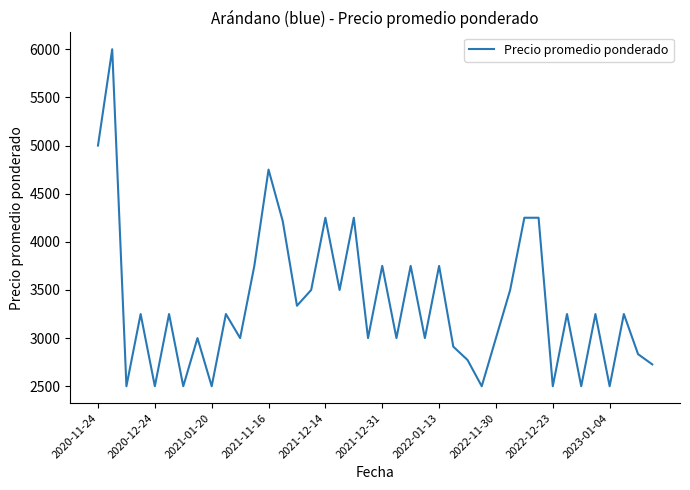

Count the number of categories in the chart.

40